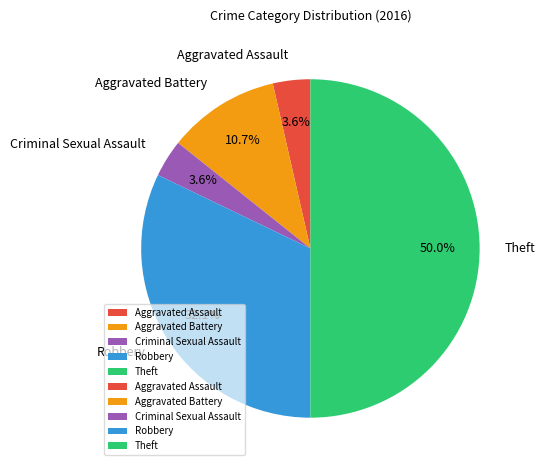

What is the largest slice in the pie chart?

Theft